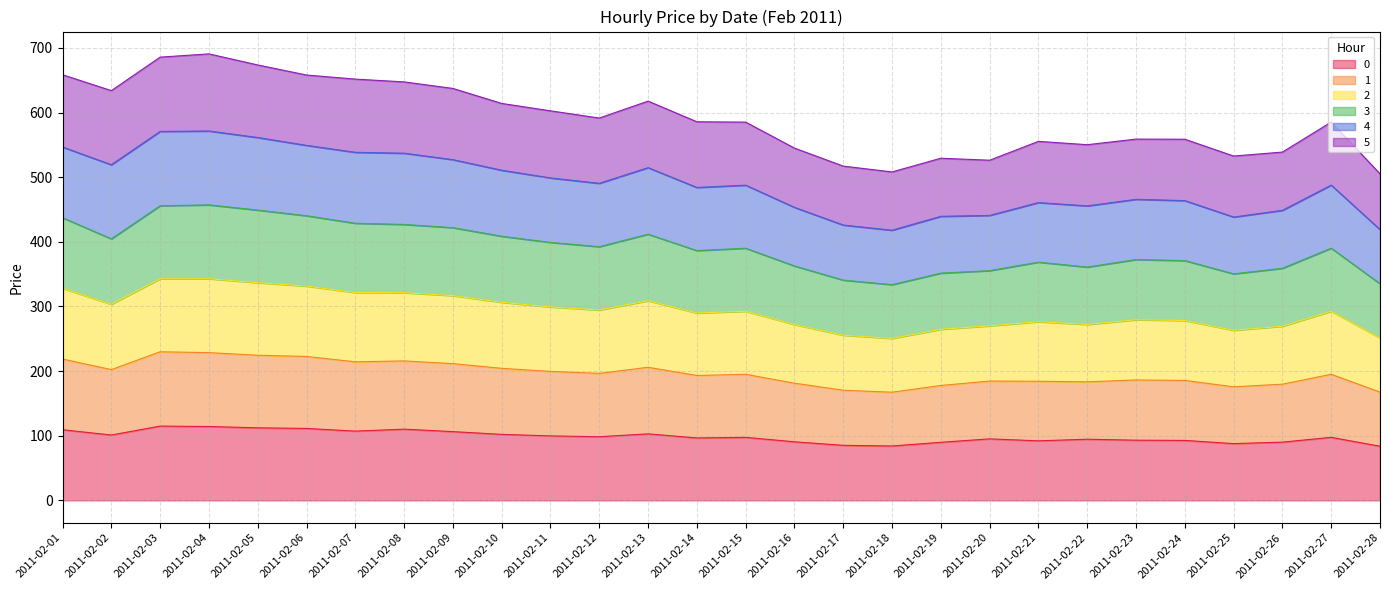

Between 2011-02-08 and 2011-02-15, which is larger?

2011-02-08